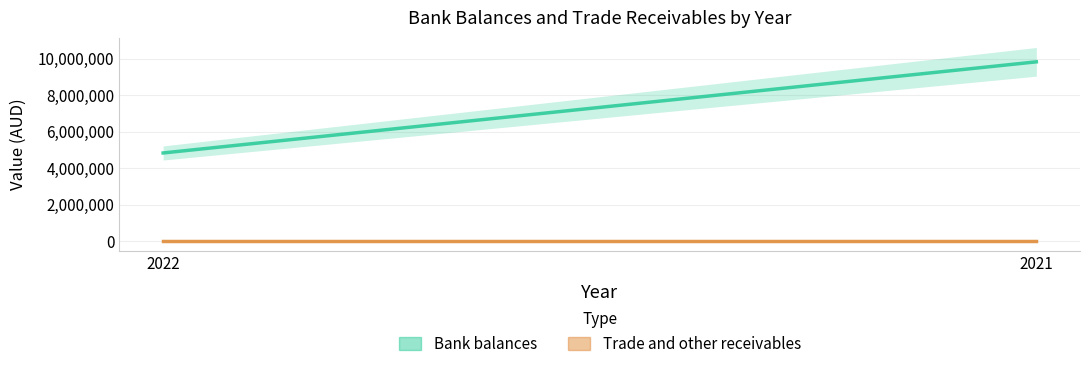

Rank the series at 2021 from lowest to highest value.

Trade and other receivables, Bank balances